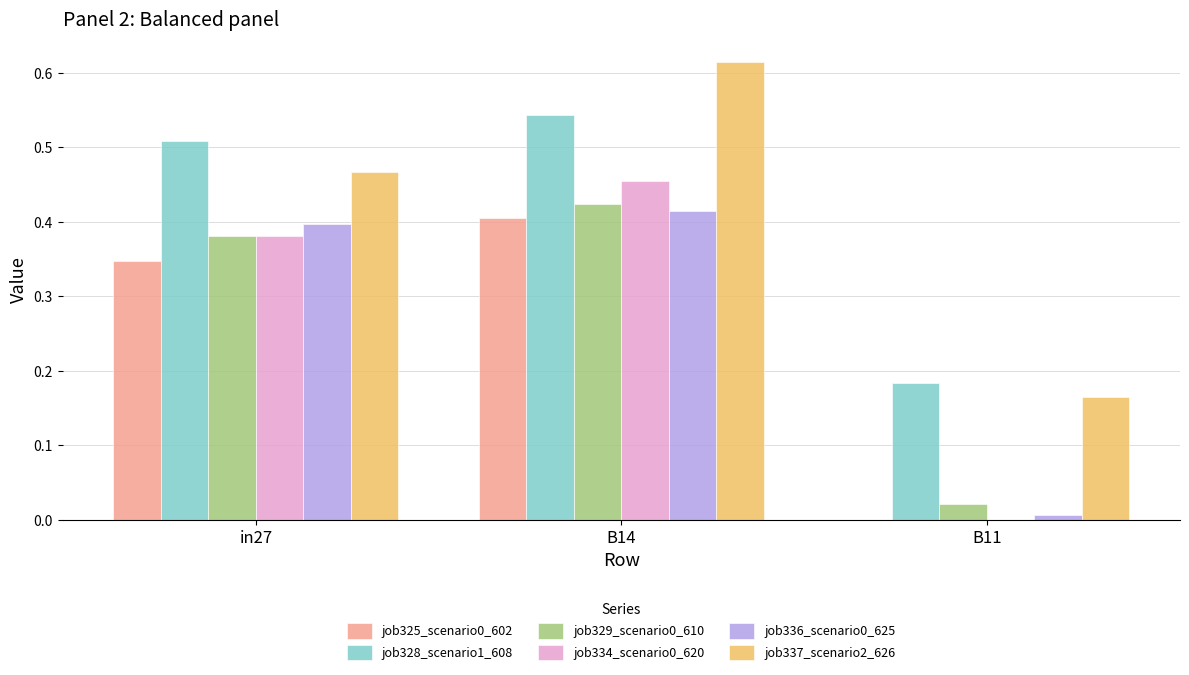

Is the value of job329_scenario0_610 at in27 greater than the value of job325_scenario0_602 at B14?

No